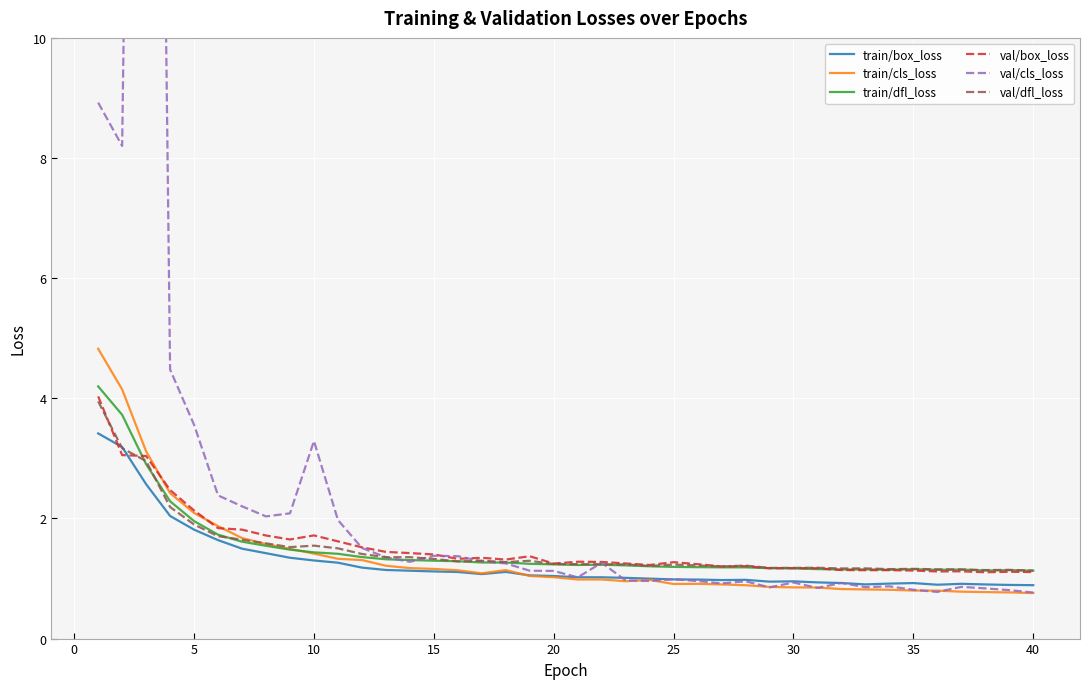

After their last crossing, which series has the higher values: train/box_loss or val/box_loss?

val/box_loss